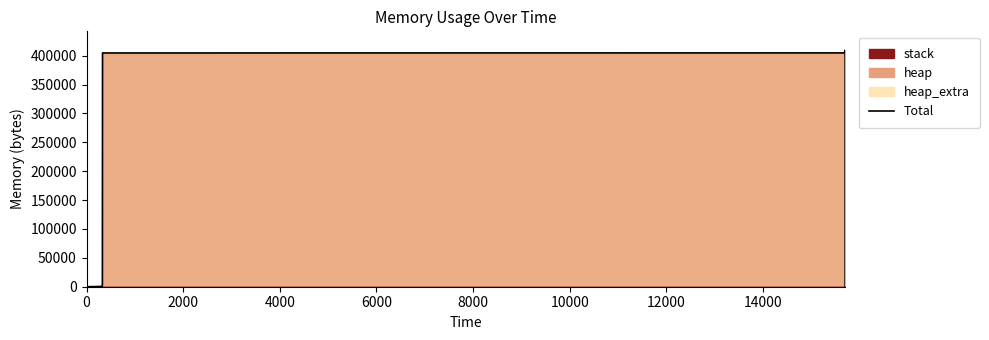

How many lines are shown in the chart?

1